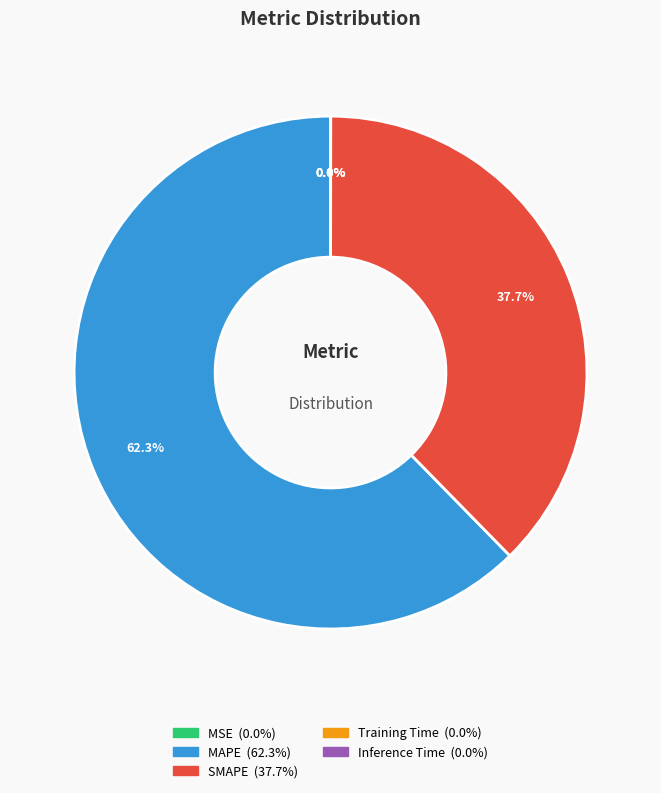

Is there any slice that represents more than half of the pie?

Yes